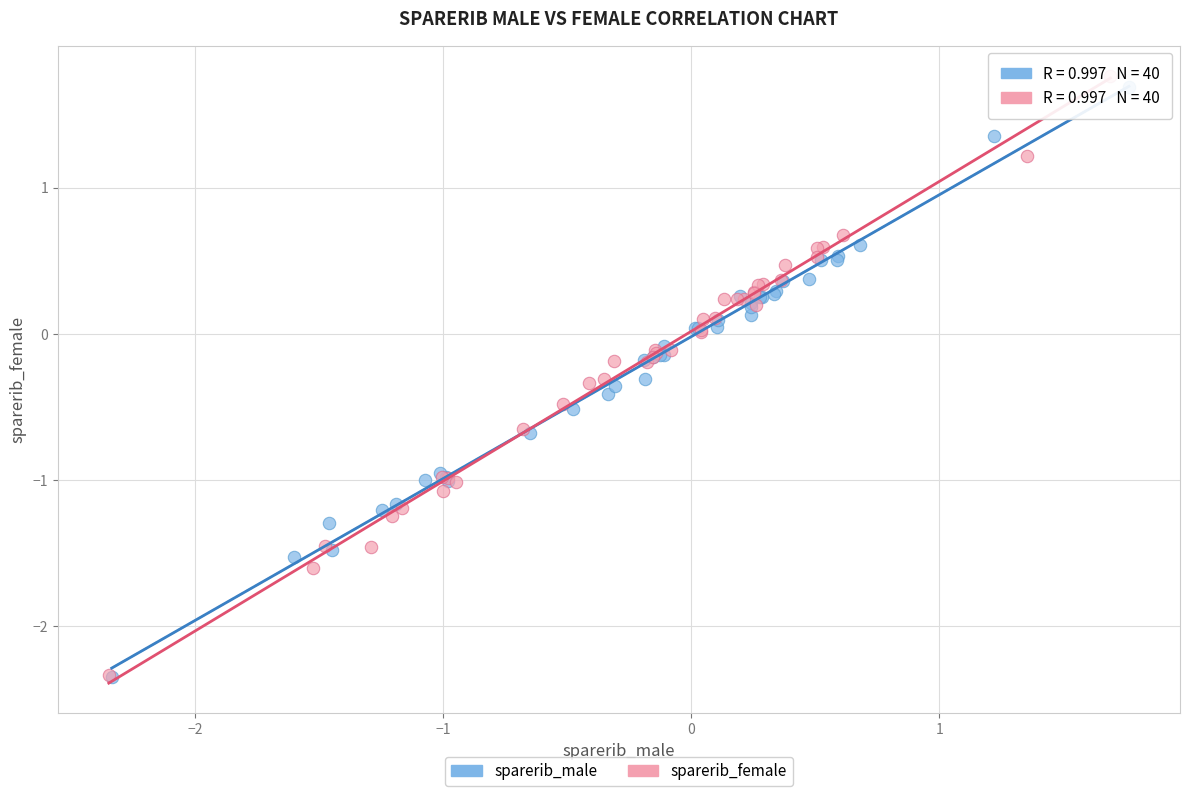

Which series has the largest Y range (max minus min)?

sparerib_female